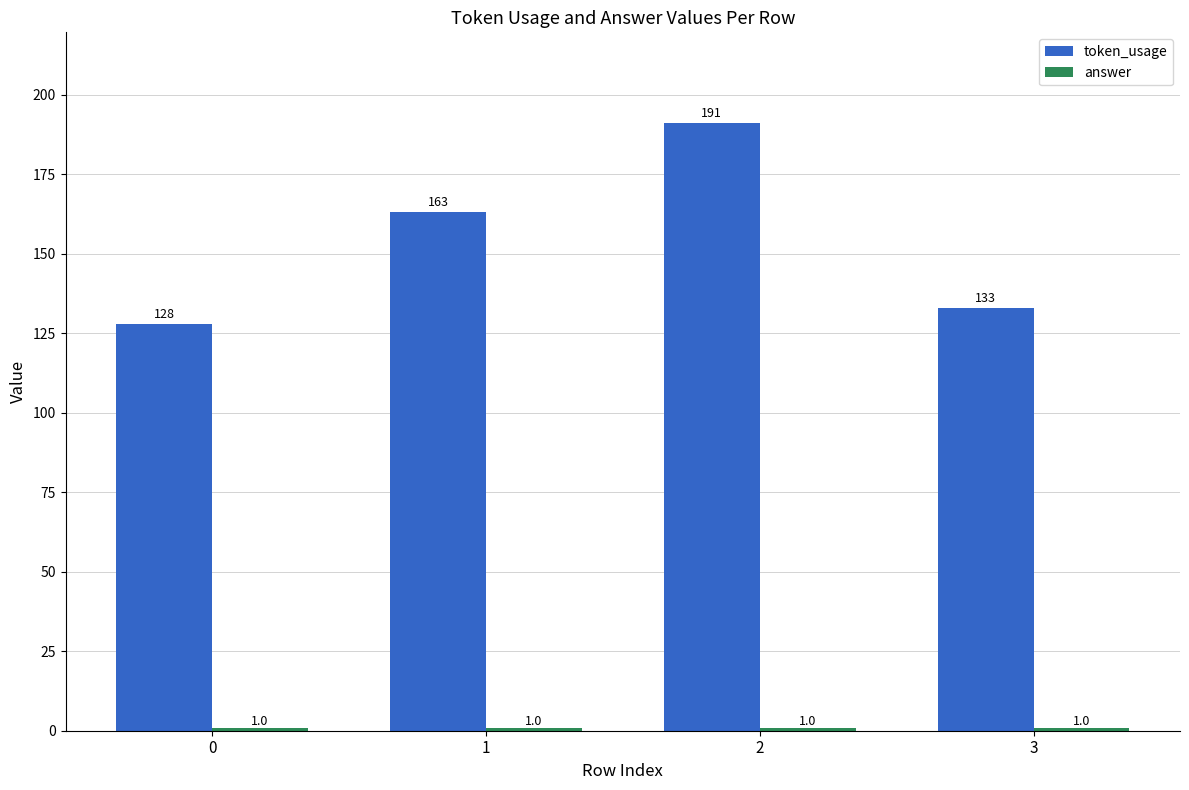

Is it true that token_usage equals 55 at 2?

False